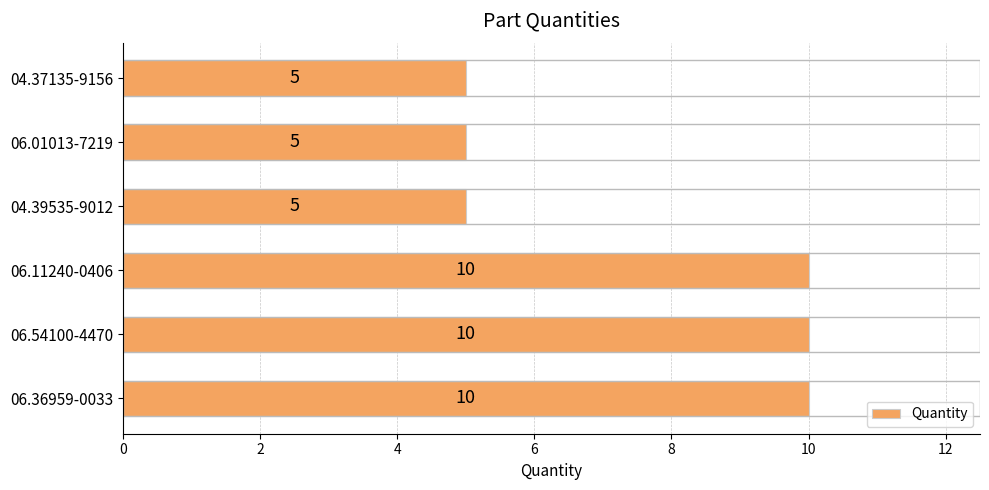

Reading top to bottom, list all the values displayed in this chart.

04.37135-9156=5	06.01013-7219=5	04.39535-9012=5	06.11240-0406=10	06.54100-4470=10	06.36959-0033=10